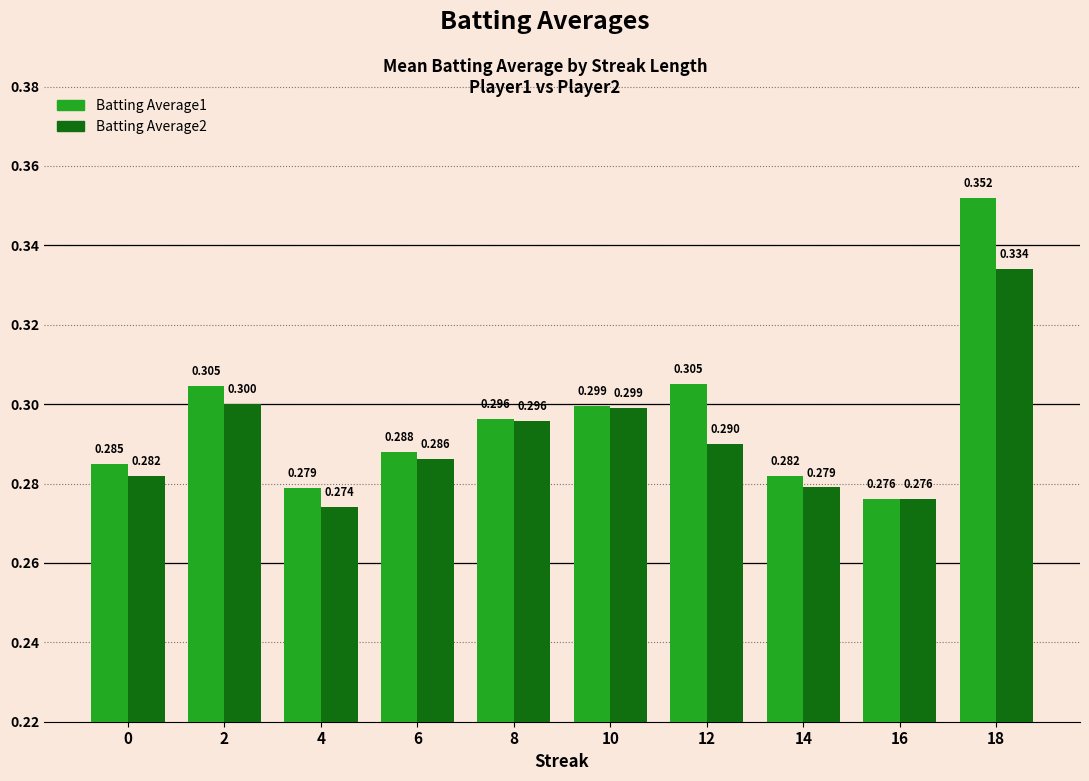

Rank the categories by Batting Average2 value from highest to lowest.

18, 2, 10, 8, 12, 6, 0, 14, 16, 4